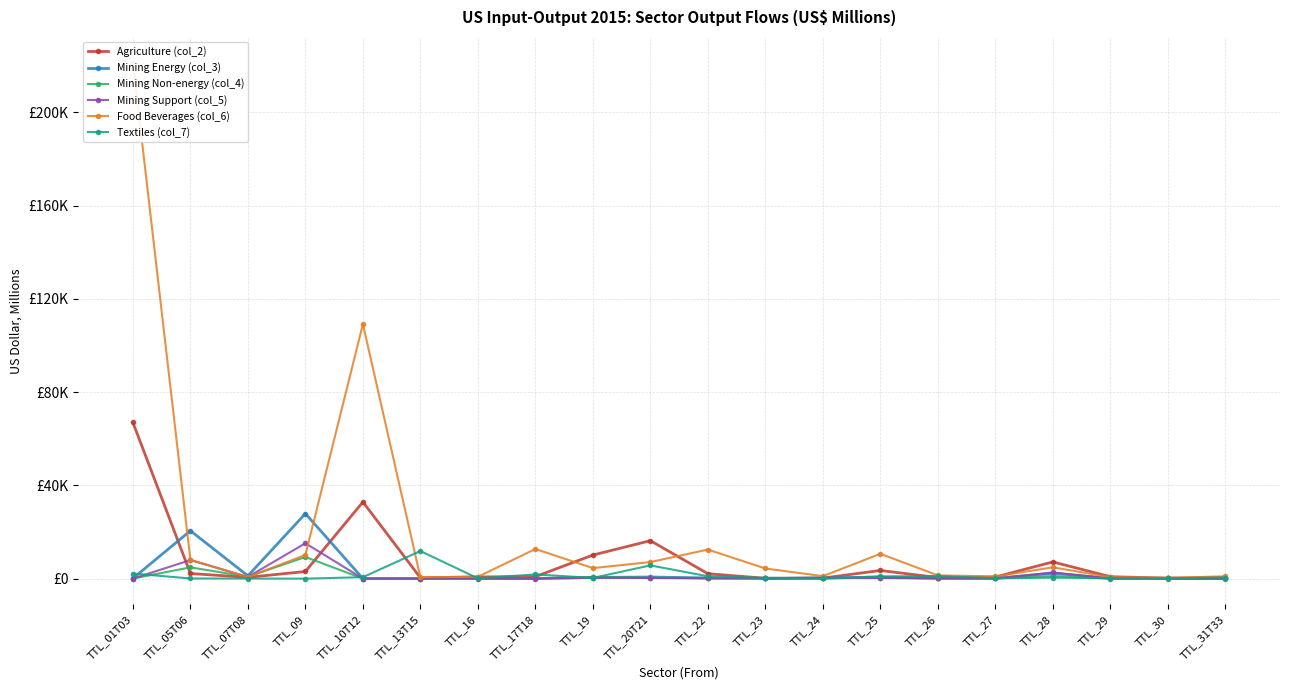

True or false: Mining Support (col_5) has more than 1 points higher than both neighbors.

True